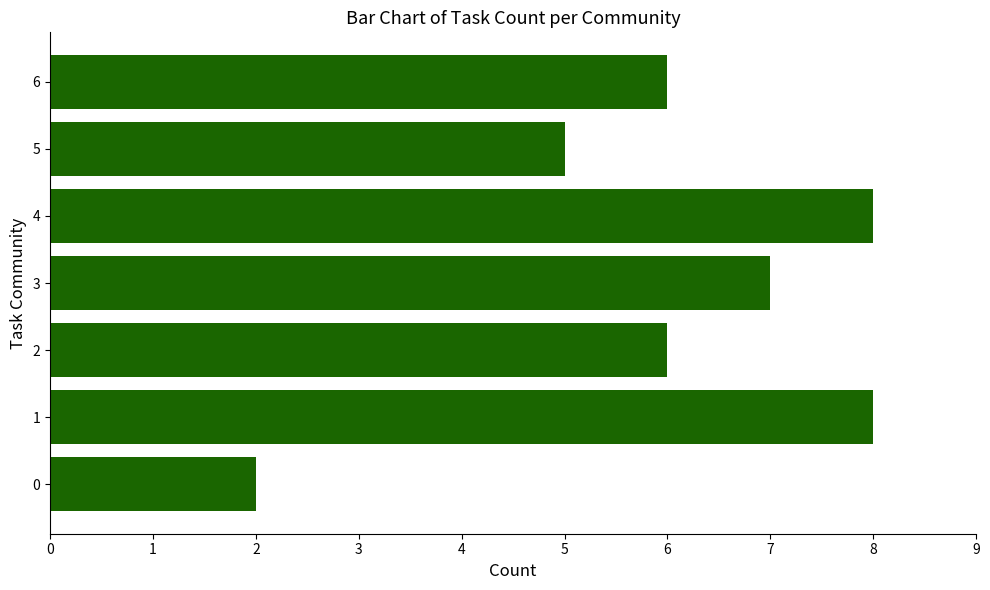

What is the sum of all values?

42